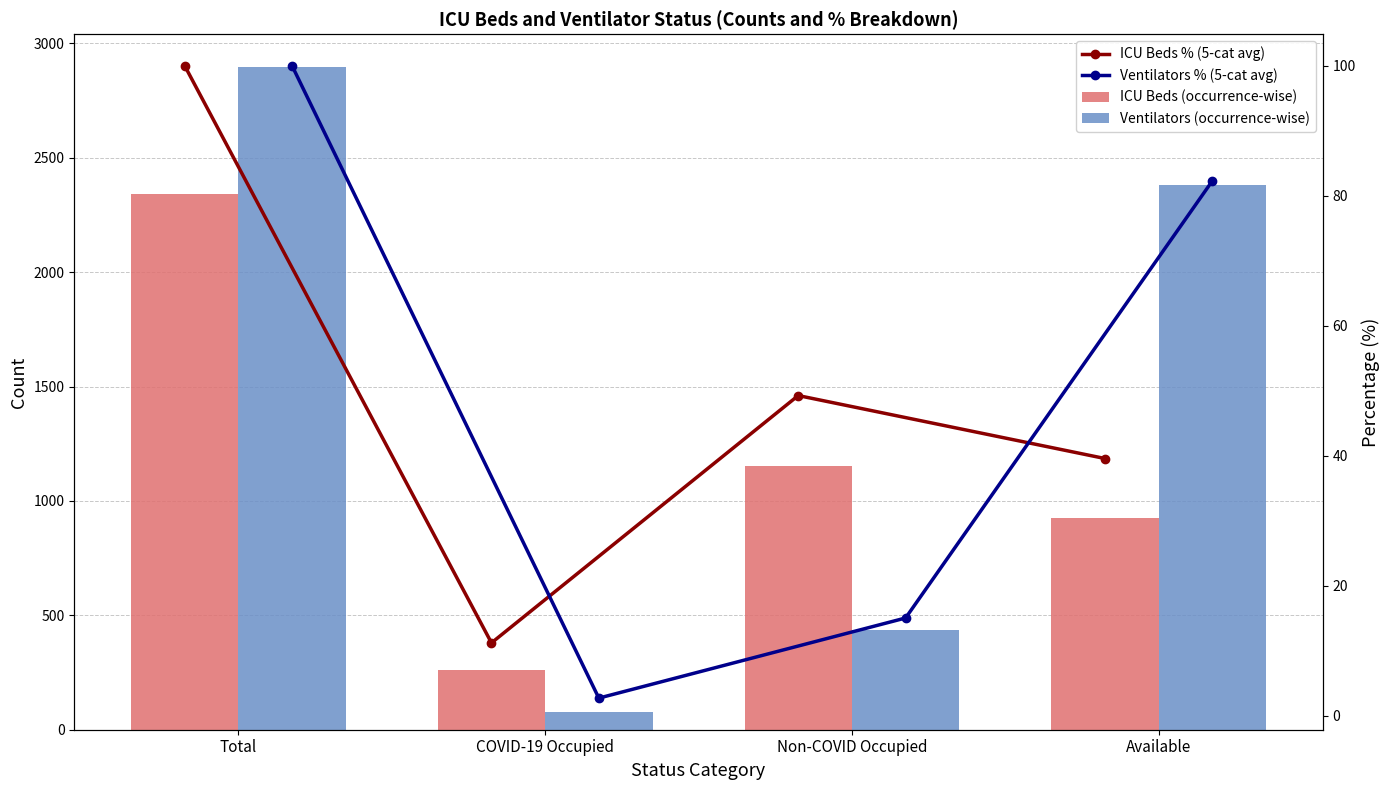

Is it true that Ventilators % (5-cat avg) equals 82.3 at Available?

True